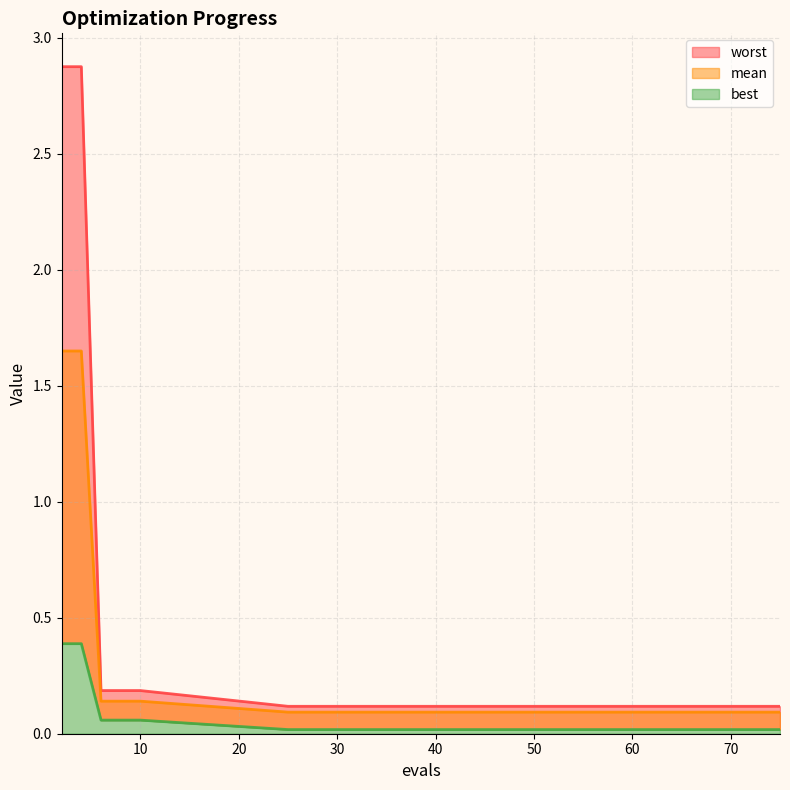

Does the chart display data point markers on the line(s)?

No